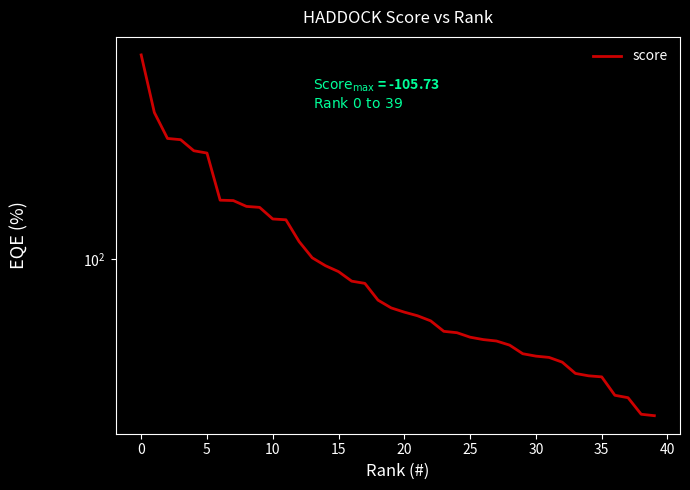

Which has a higher value, 22 or 33?

22